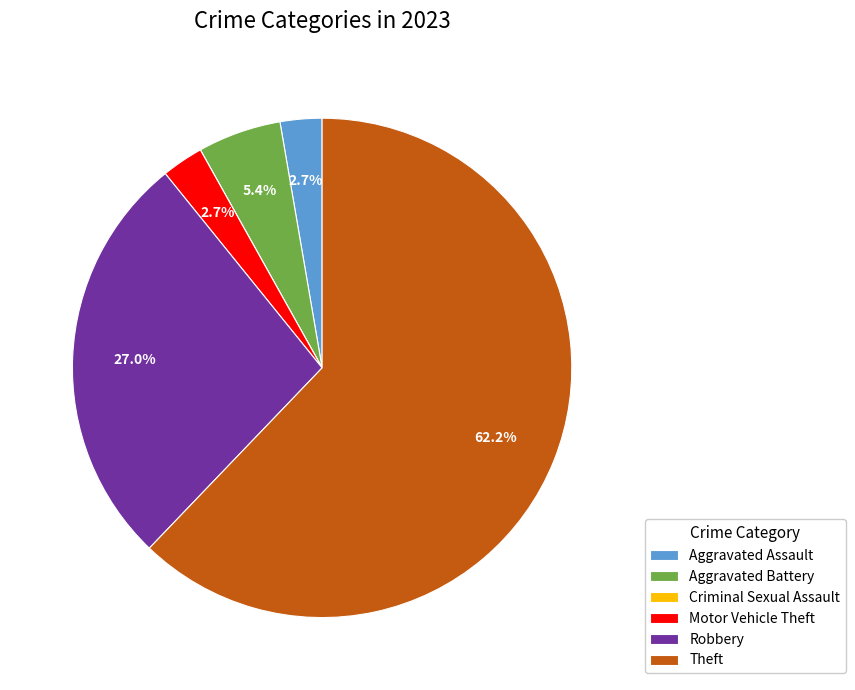

Is there a majority slice in this chart?

Yes